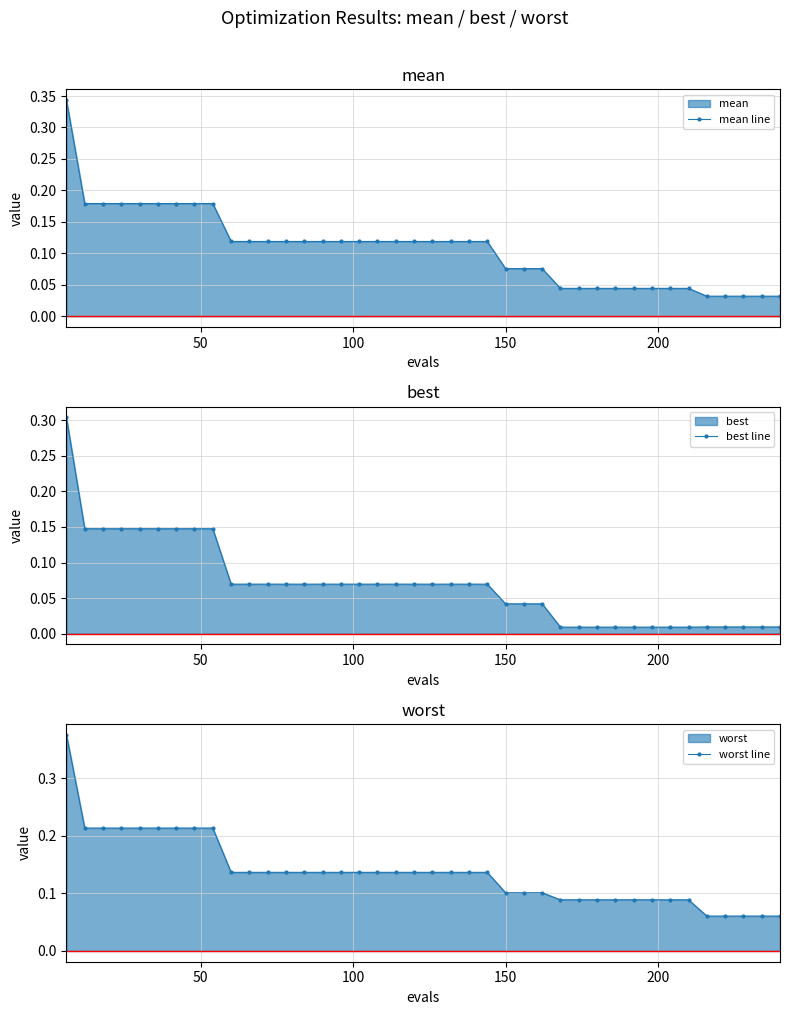

True or false: mean line has a value of 0.2 at 16.

False